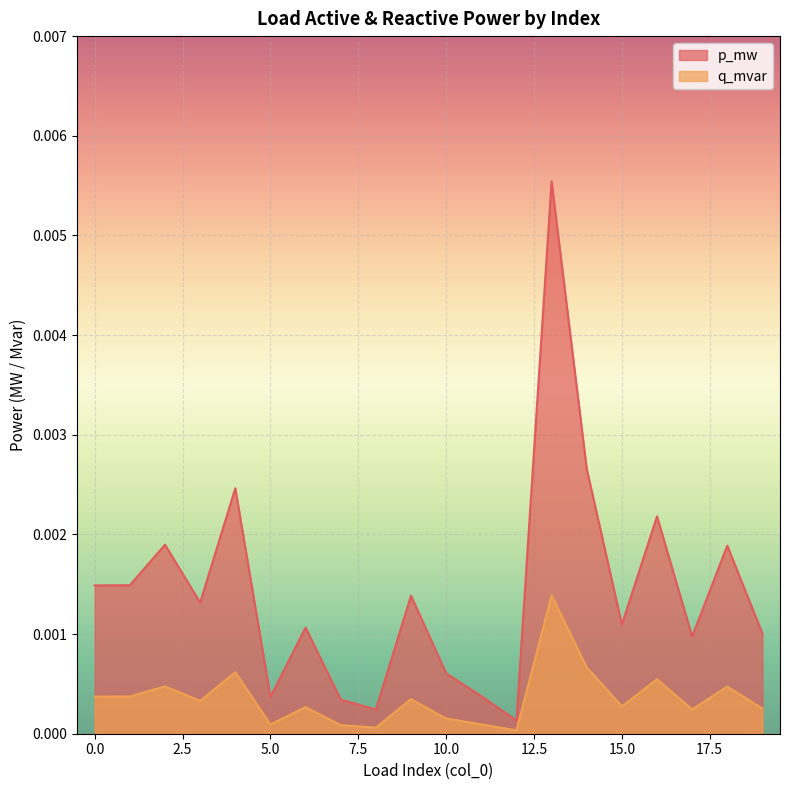

Rank the series at 12 from highest to lowest value.

p_mw, q_mvar